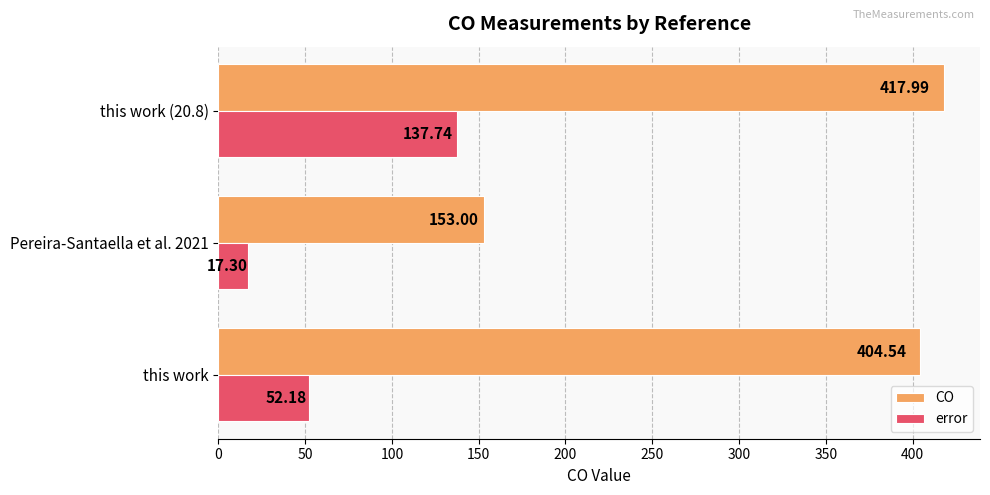

Which series has the largest total across all categories?

CO